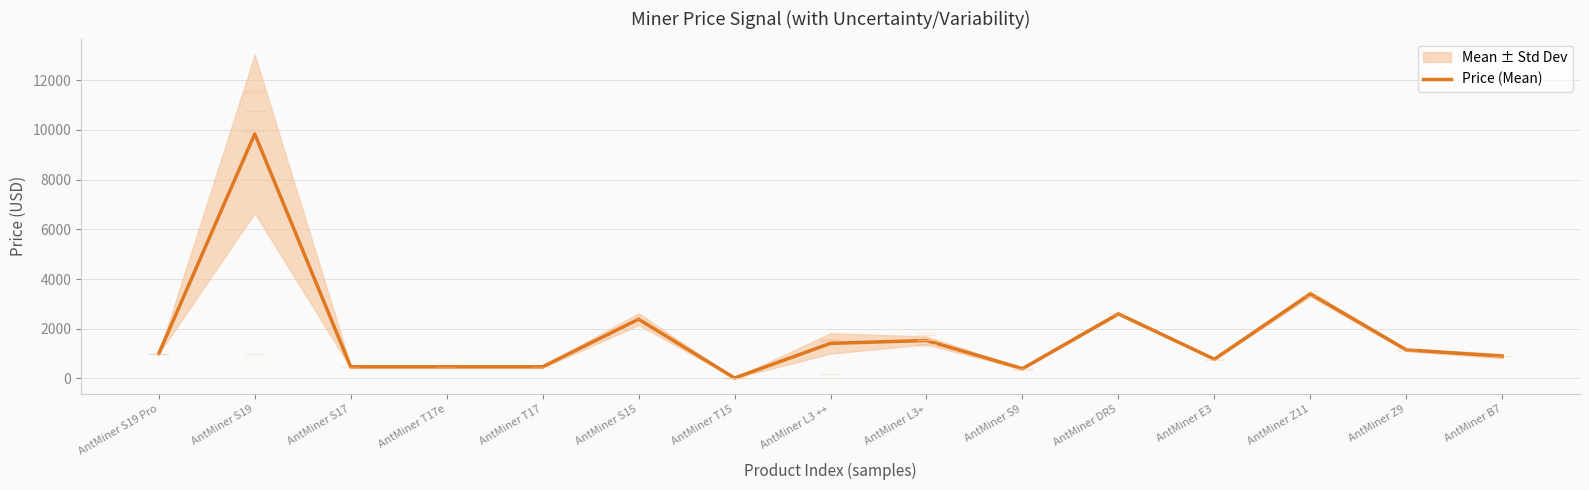

Where does the data first go above 998?

AntMiner S19